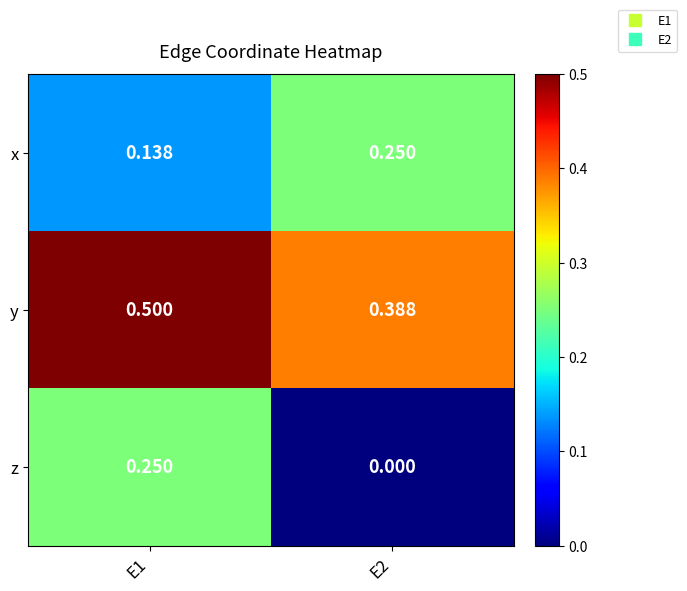

Rank the series at E1 from highest to lowest value.

y, z, x